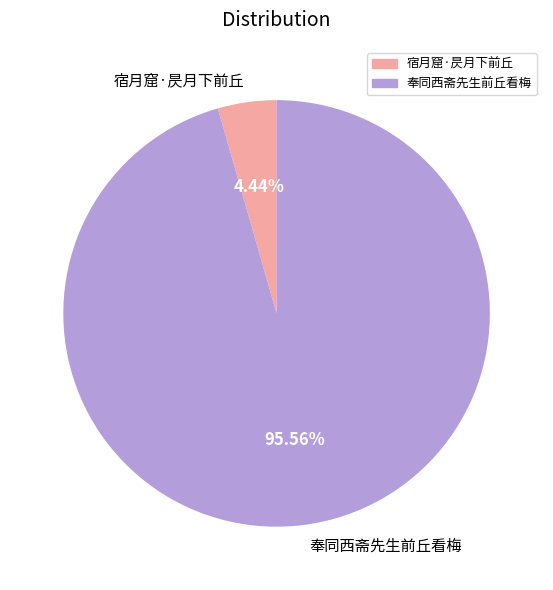

Do 奉同西斋先生前丘看梅 and 宿月窟·昃月下前丘 together represent more than half of the pie?

Yes